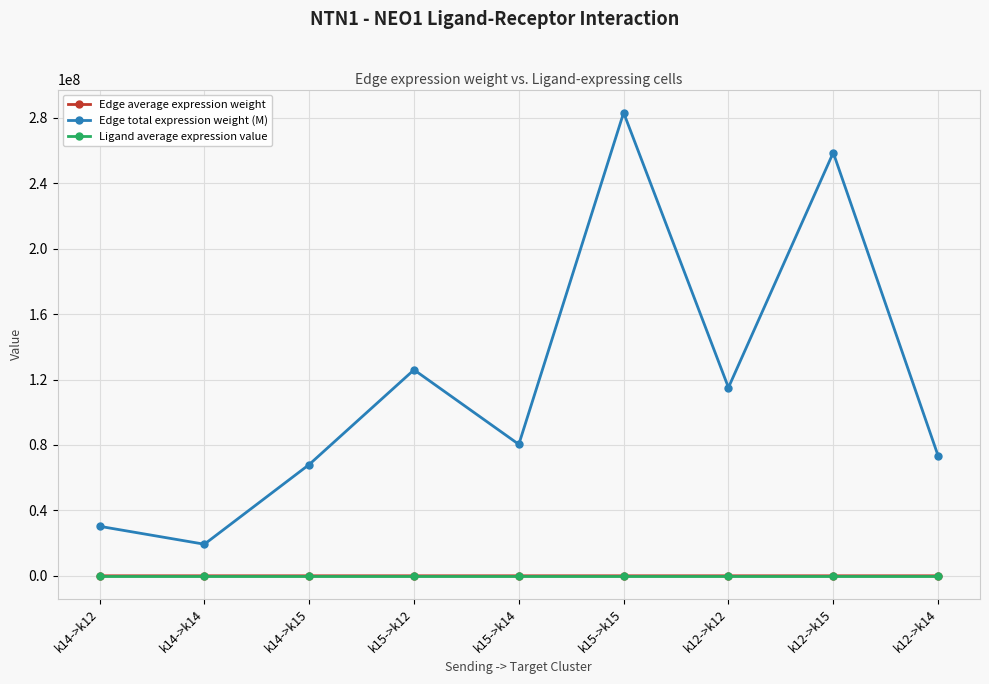

At which category is the sum across all series the highest?

k15->k15